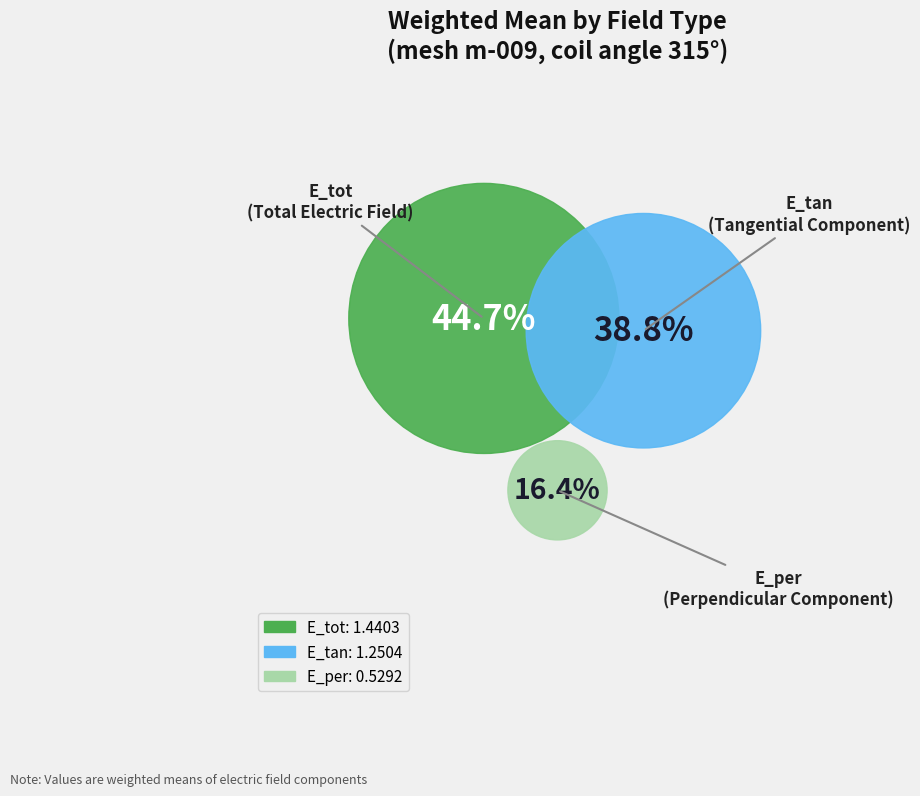

True or false: E_tot accounts for 45% of the total.

True